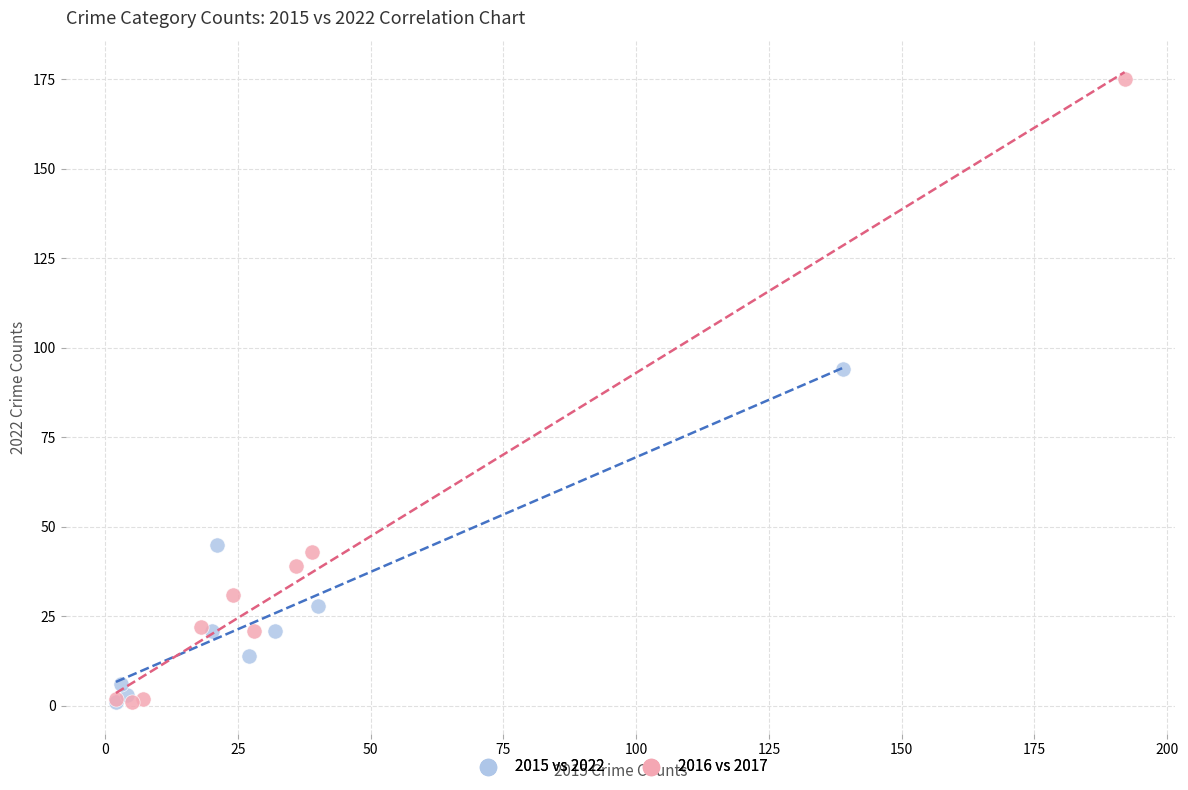

Which series reaches the maximum Y coordinate?

2016 vs 2017